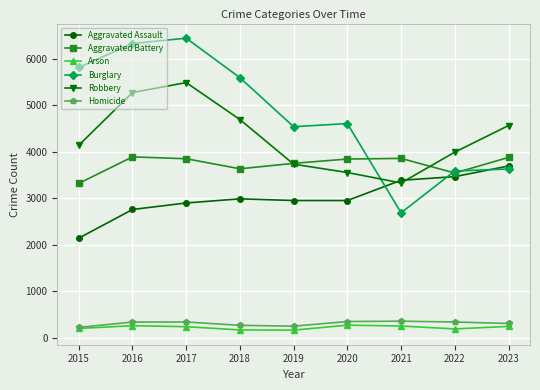

What are all the series names shown in the legend?

Aggravated Assault, Aggravated Battery, Arson, Burglary, Robbery, Homicide